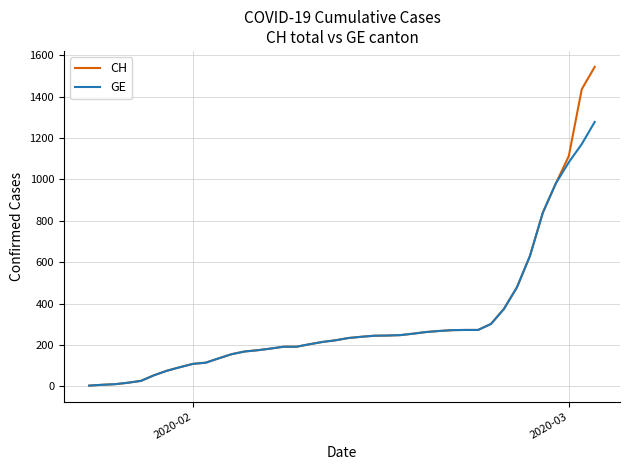

List the series in order of their peak value, lowest first.

GE, CH